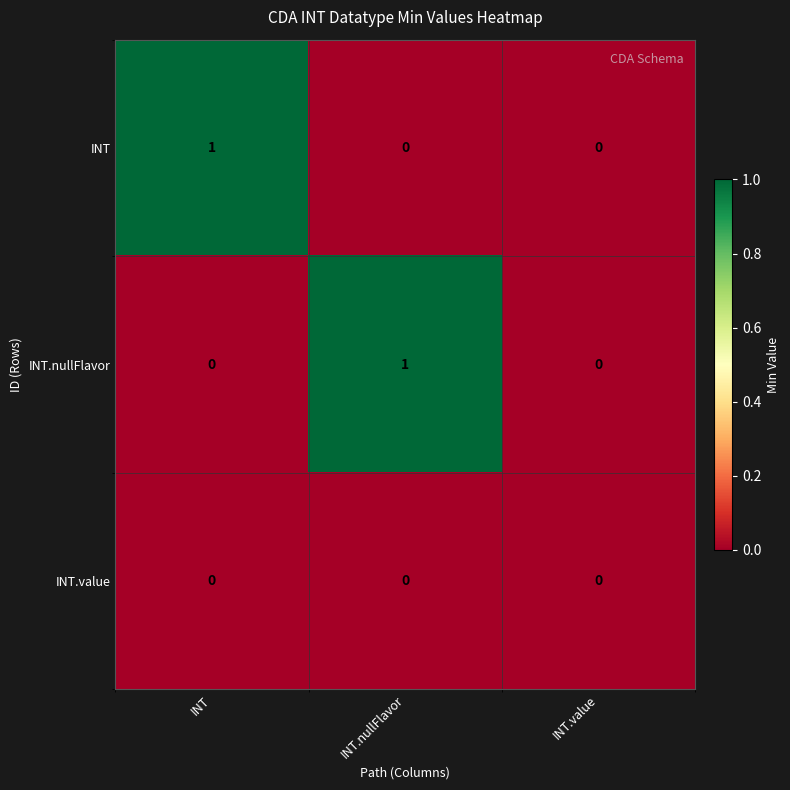

How many series are shown in this chart?

3